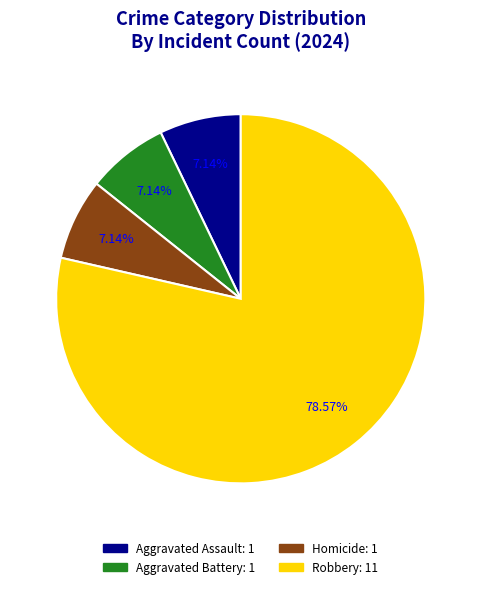

To the nearest percent, what is the combined percentage of Homicide and Aggravated Assault?

14%